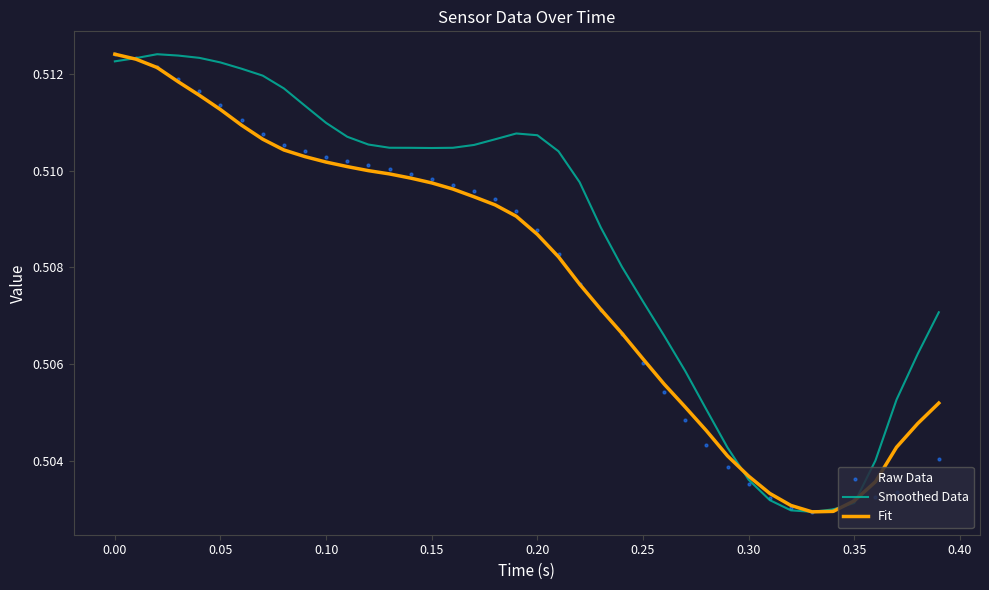

Which series has the largest total across all categories?

Smoothed Data